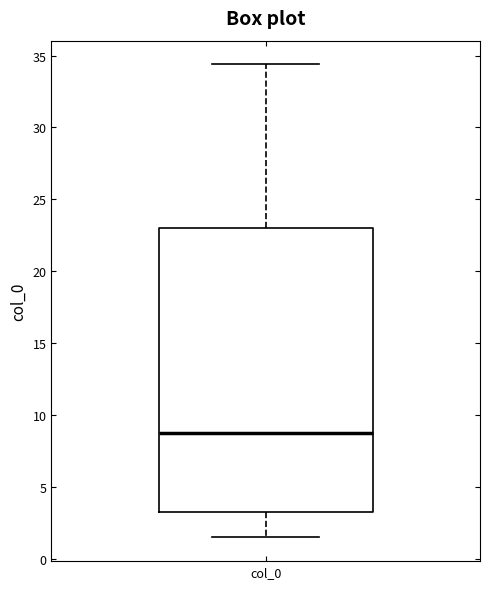

Transcribe this box plot: give where the median line is, the range the box spans, and where the two whiskers end, as read against the y-axis. The values are not printed on the chart, so give them approximately, as read against the axis.

median 8.5, box 3.0 to 23.0, whiskers 1.5 to 34.5